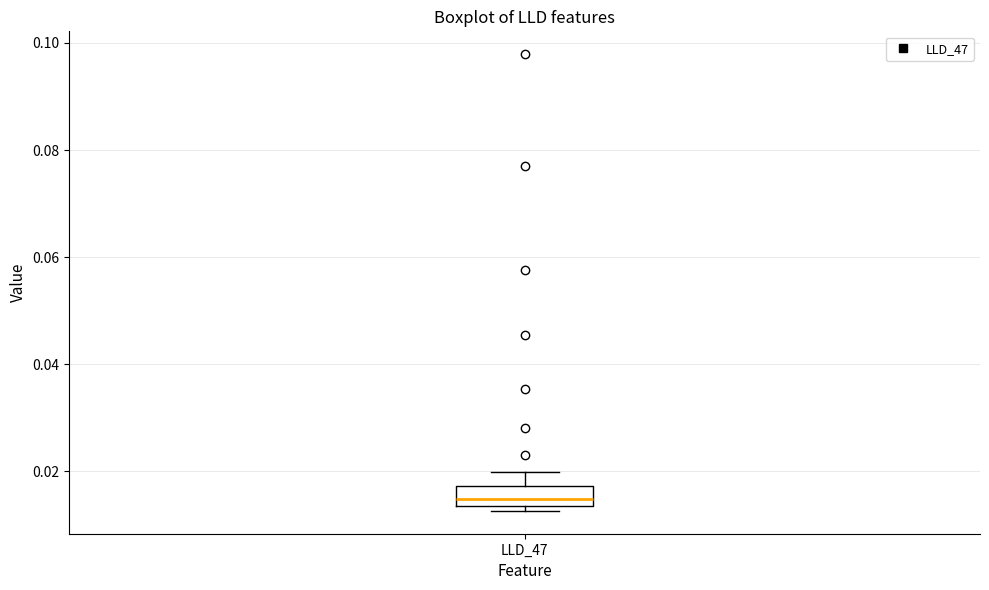

Read this box plot against the y-axis: the position of the median line, the range covered by the box, and the ends of both whiskers. The values are not printed on the chart, so give them approximately, as read against the axis.

median 0.014 (inside the box), box 0.014 to 0.018, whiskers 0.012 to 0.020